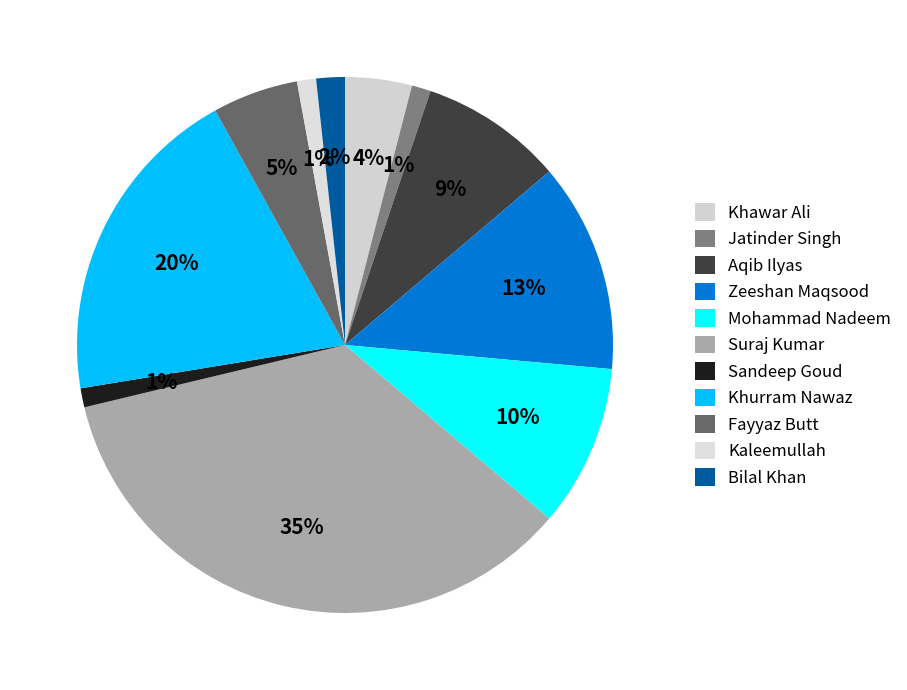

To the nearest percent, what percentage of the pie is Bilal Khan?

2%